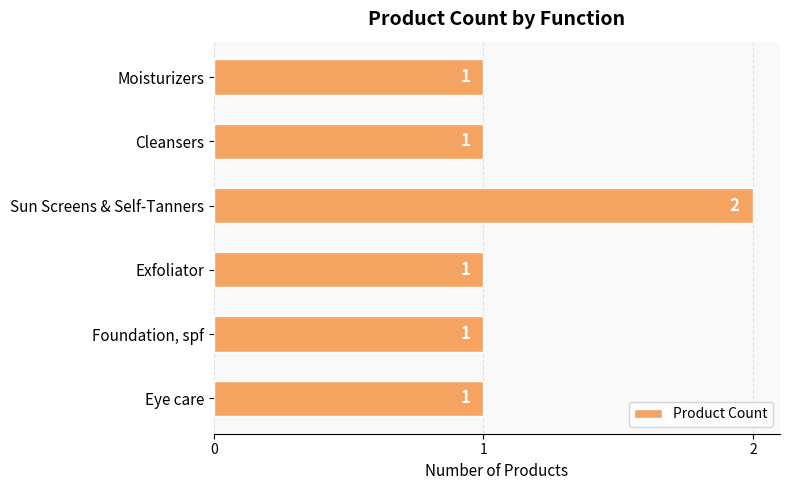

What is the sum of all values?

7